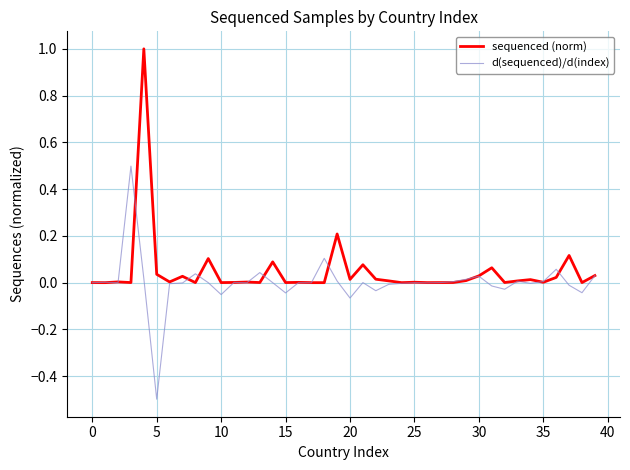

What is the minimum value shown in the chart?

-0.5